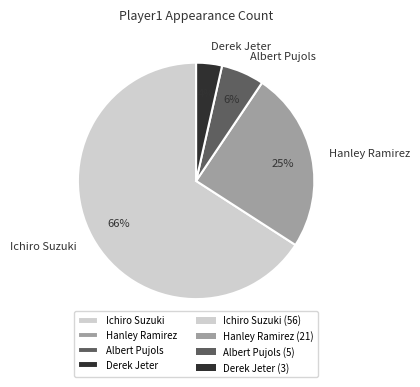

Rank the categories by value from lowest to highest.

Derek Jeter, Albert Pujols, Hanley Ramirez, Ichiro Suzuki